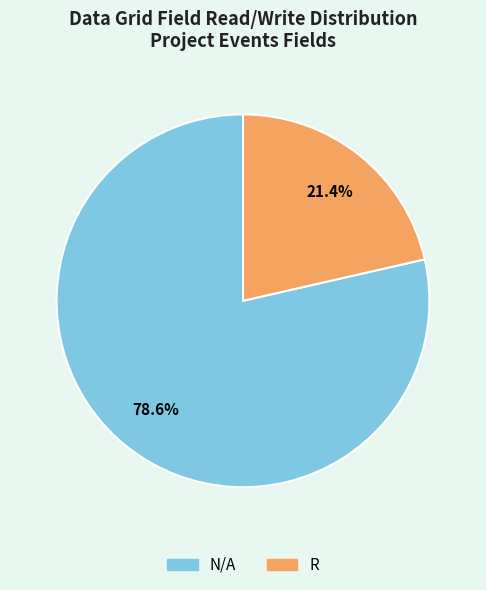

To the nearest percent, what percentage of the pie is N/A?

79%